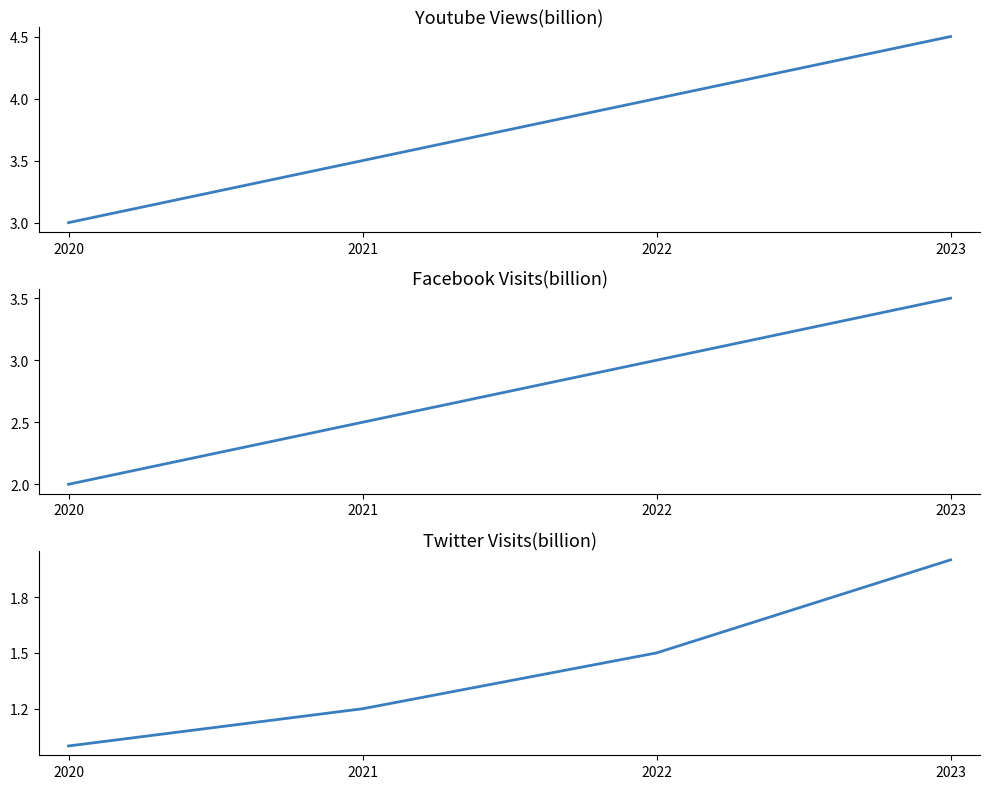

Reading left to right, what are all the values shown in this chart?

Youtube Views(billion): 2020=3.0	2021=3.5	2022=4.0	2023=4.5
Facebook Visits(billion): 2020=2.0	2021=2.5	2022=3.0	2023=3.5
Twitter Visits(billion): 2020=1.0	2021=1.2	2022=1.5	2023=2.0